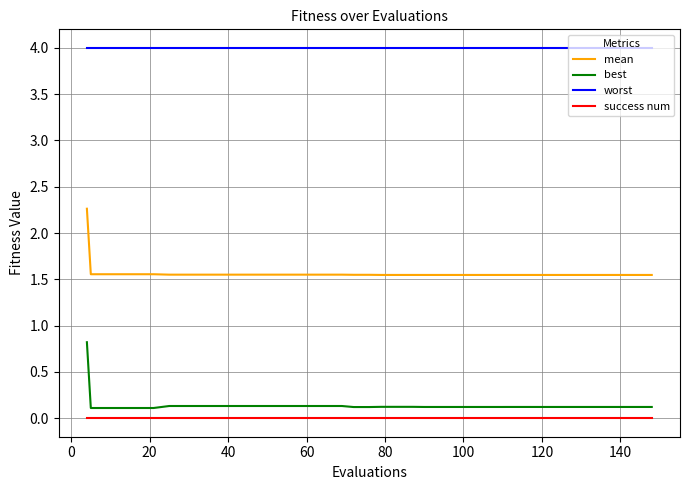

True or false: success num and best cross at least once.

False